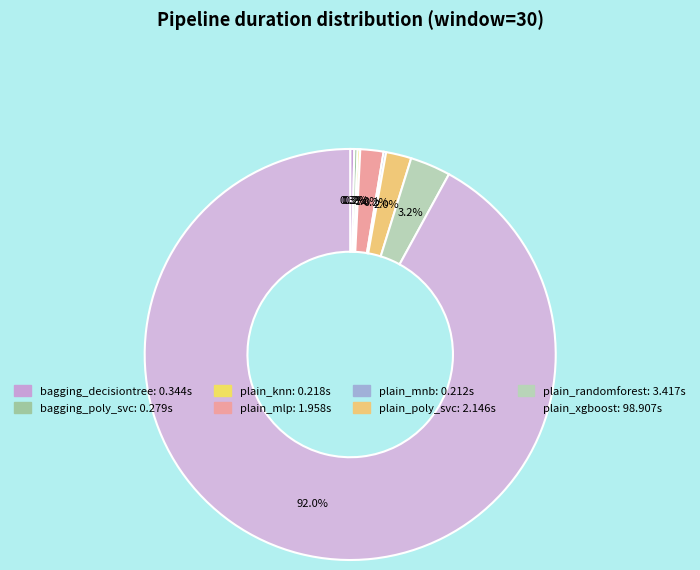

Does any single category account for the majority?

Yes